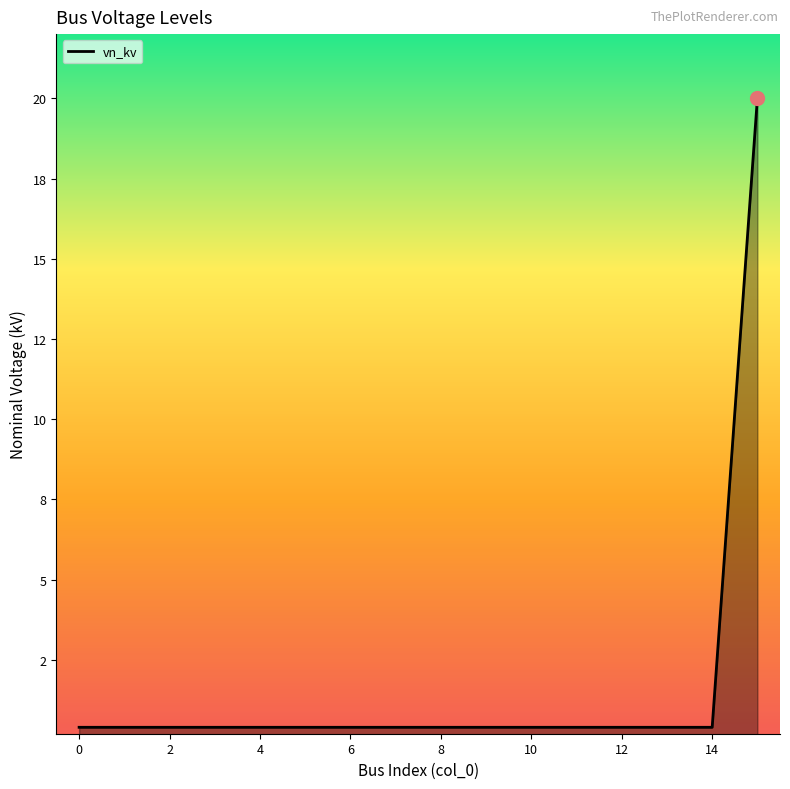

Does the chart display data point markers on the line(s)?

No